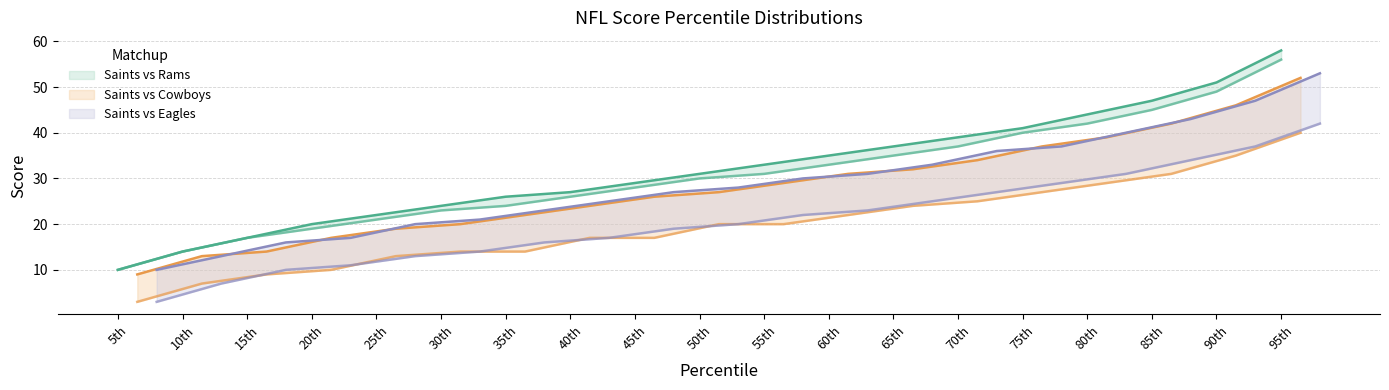

Reading left to right, list all the values displayed in this chart.

Saints_vs_Rams_Saints: 10	14	17	20	22	24	26	27	29	31	33	35	37	39	41	44	47	51	58
Saints_vs_Rams_Rams: 10	14	17	19	21	23	24	26	28	30	31	33	35	37	40	42	45	49	56
Saints_vs_Cowboys_Saints: 9	13	14	17	19	20	22	24	26	27	29	31	32	34	37	39	42	46	52
Saints_vs_Cowboys_Cowboys: 3	7	9	10	13	14	14	17	17	20	20	22	24	25	27	29	31	35	40
Saints_vs_Eagles_Saints: 10	13	16	17	20	21	23	25	27	28	30	31	33	36	37	40	43	47	53
Saints_vs_Eagles_Eagles: 3	7	10	11	13	14	16	17	19	20	22	23	25	27	29	31	34	37	42